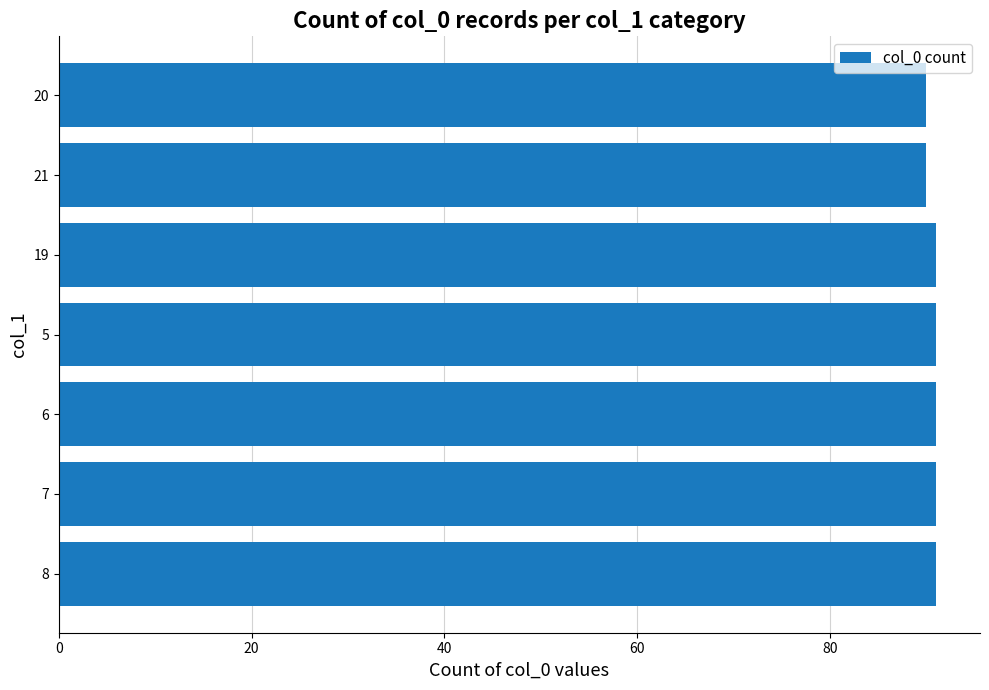

What is the greatest value displayed?

91